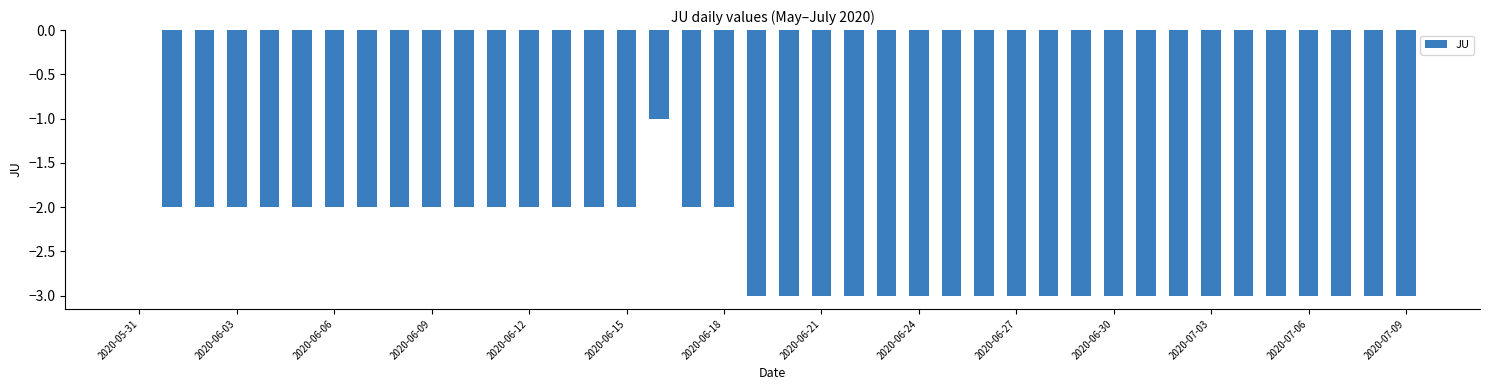

What is the sum of all values?

-98